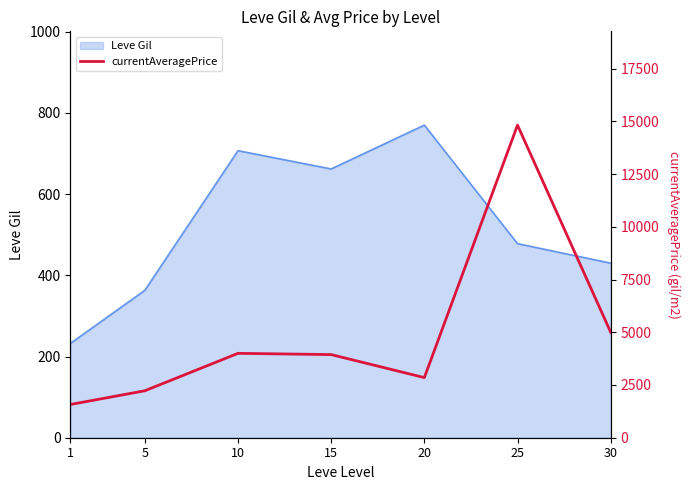

List the labels in order of value, largest first.

25, 30, 10, 15, 20, 5, 1